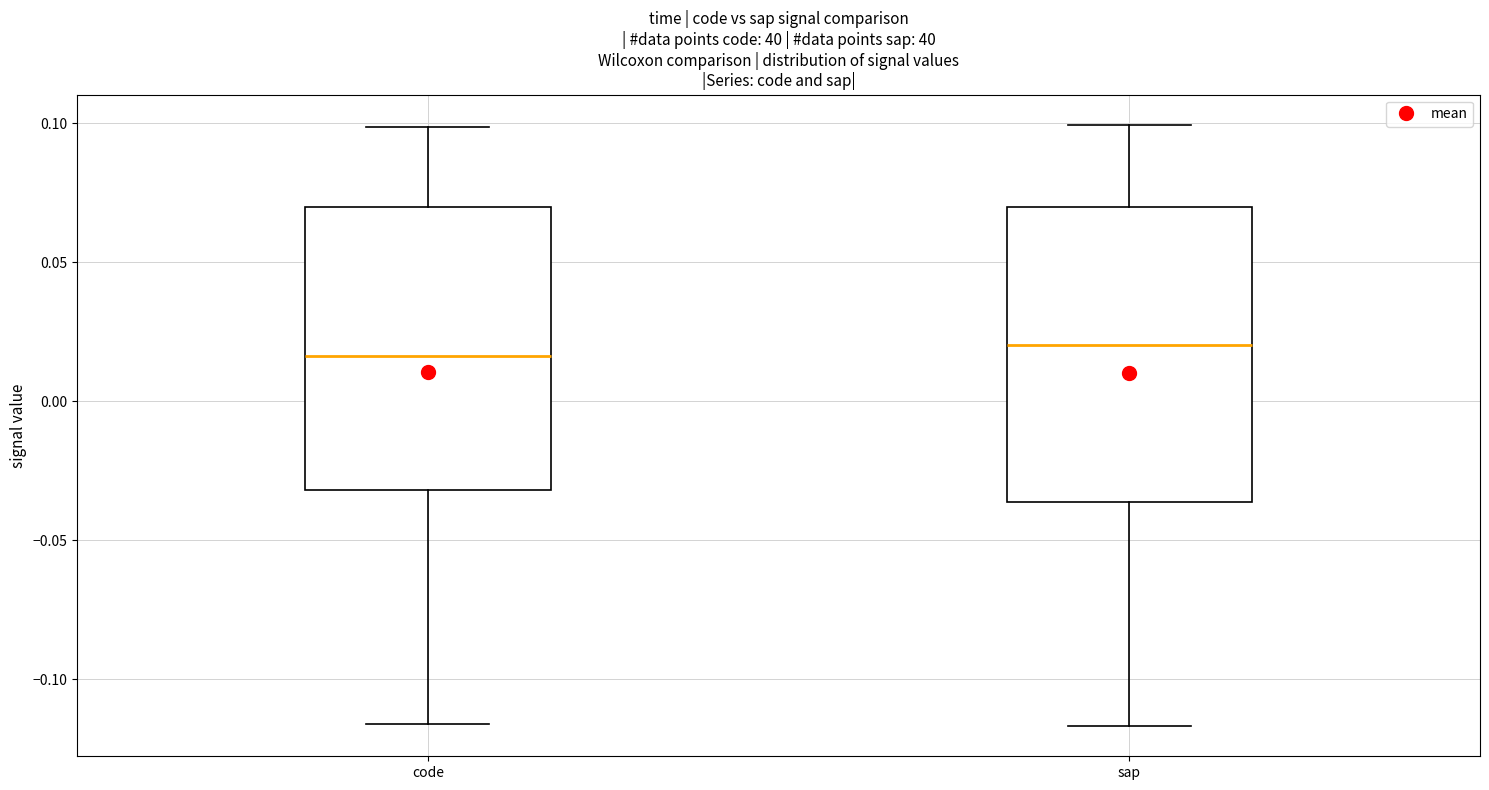

Reading left to right, read every box against the y-axis: the position of its median line, the range the box covers, and the ends of its whiskers. The values are not printed on the chart, so give them approximately, as read against the axis.

code: median 0.015, box -0.030 to 0.070, whiskers -0.115 to 0.100
sap: median 0.020, box -0.035 to 0.070, whiskers -0.115 to 0.100